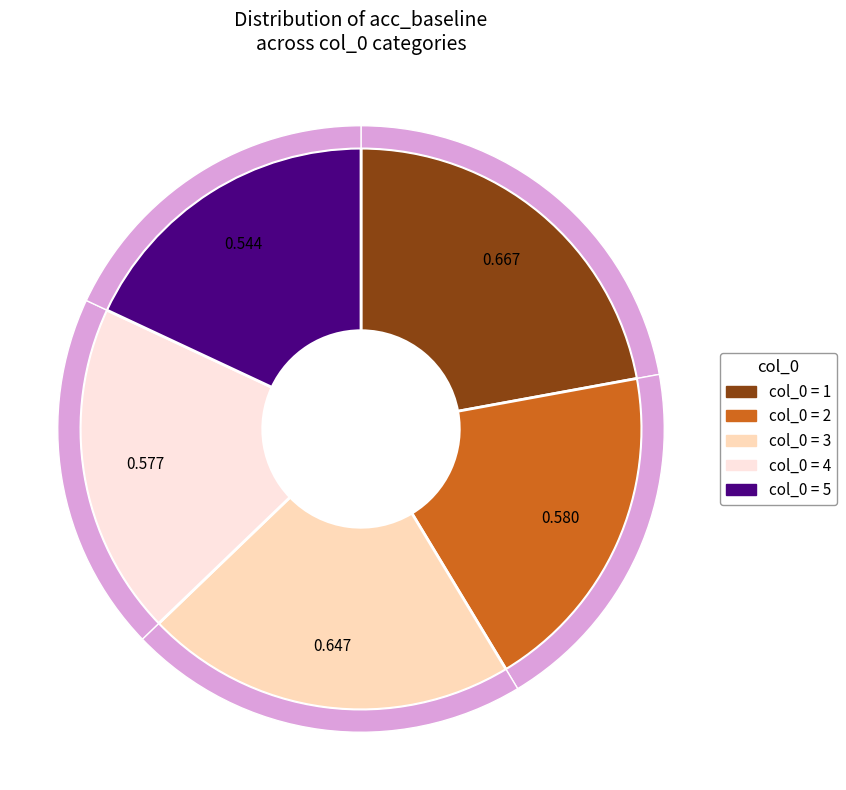

What is the largest slice in the pie chart?

1